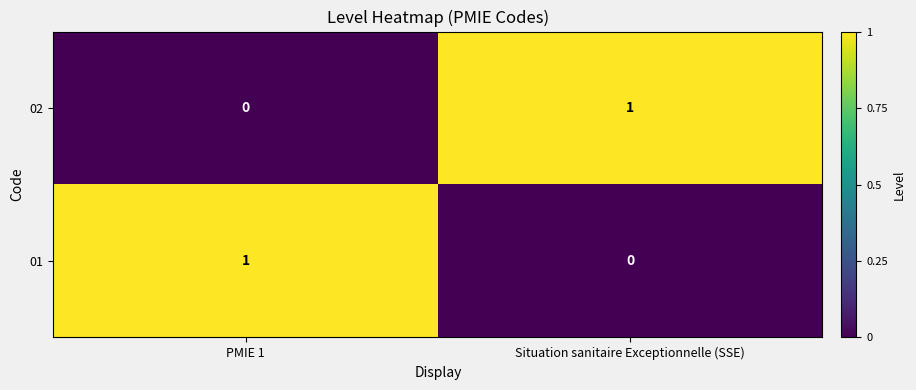

Where is 02 nearest to the value 0?

PMIE 1